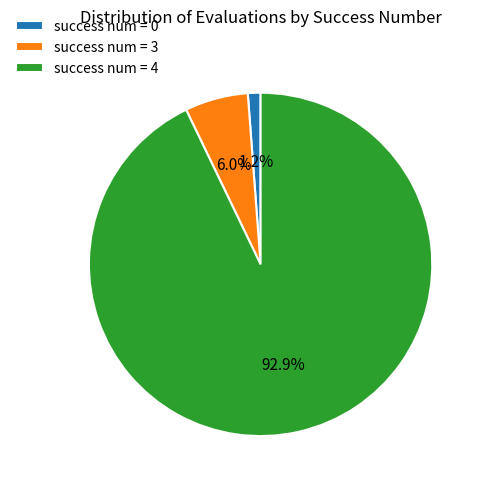

How many slices are in this pie chart?

3